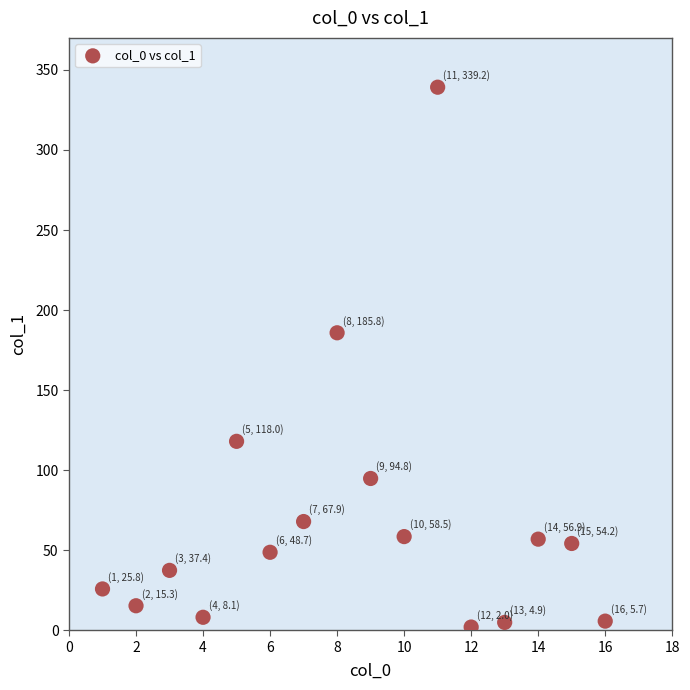

What is the range of X values (max minus min)?

15.0